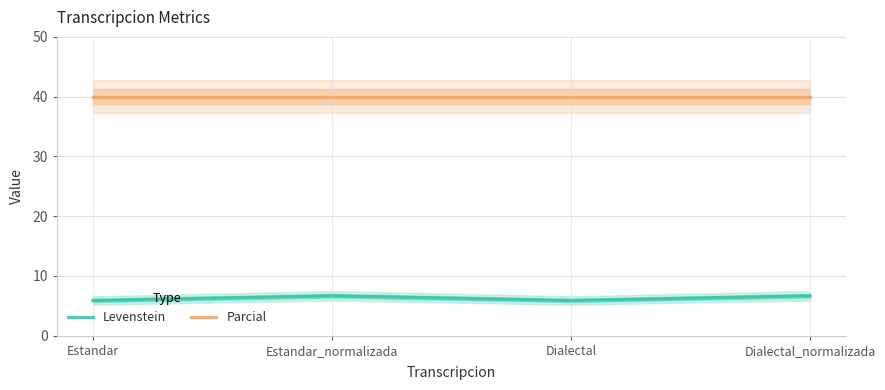

Does the chart have visible grid lines?

Yes